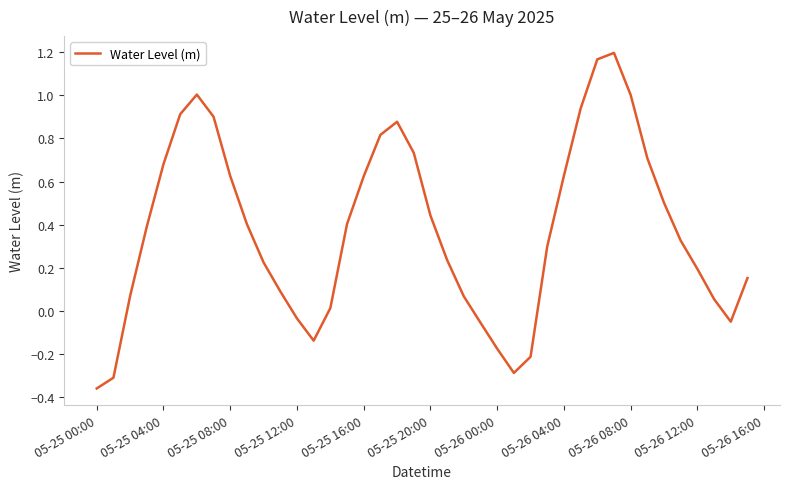

What is the difference between the maximum and minimum values?

1.6